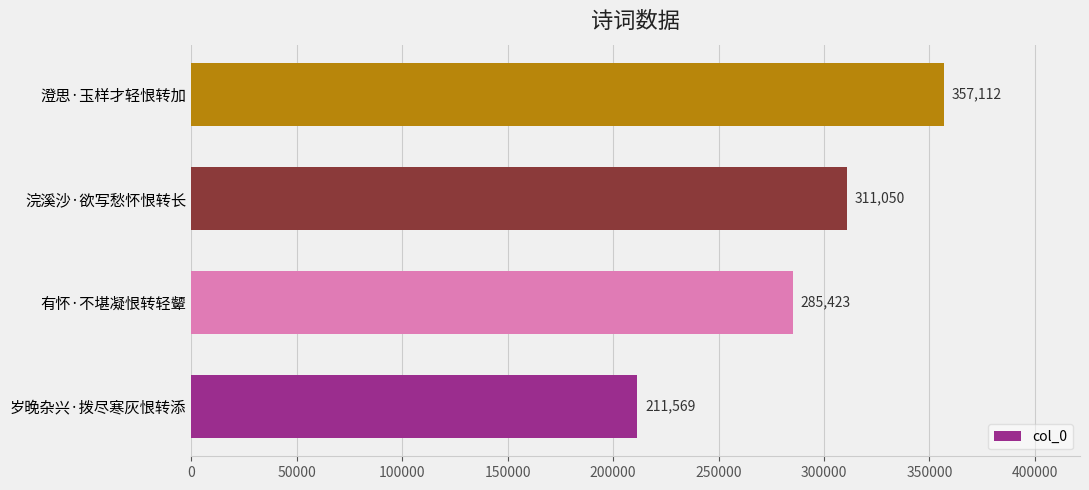

What is the greatest value displayed?

357112